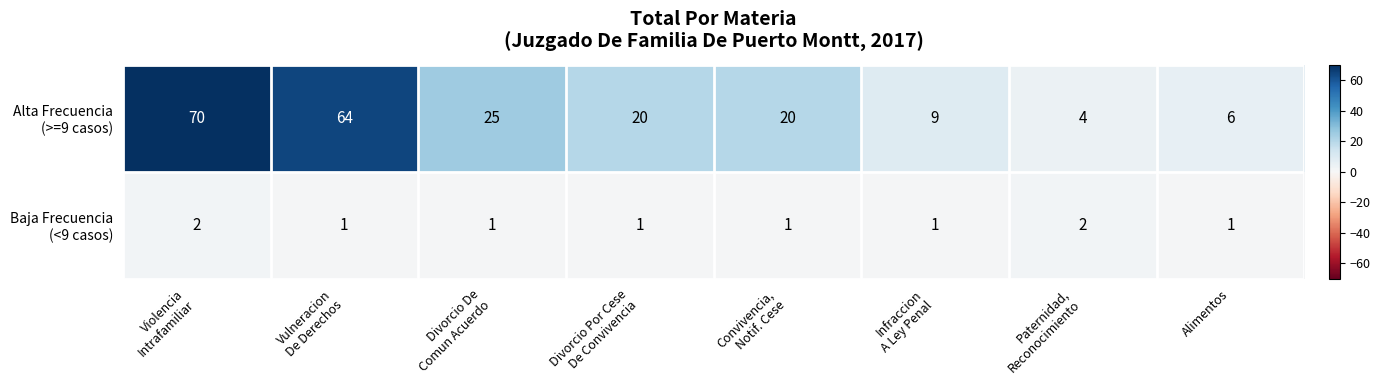

What is the greatest value displayed?

70